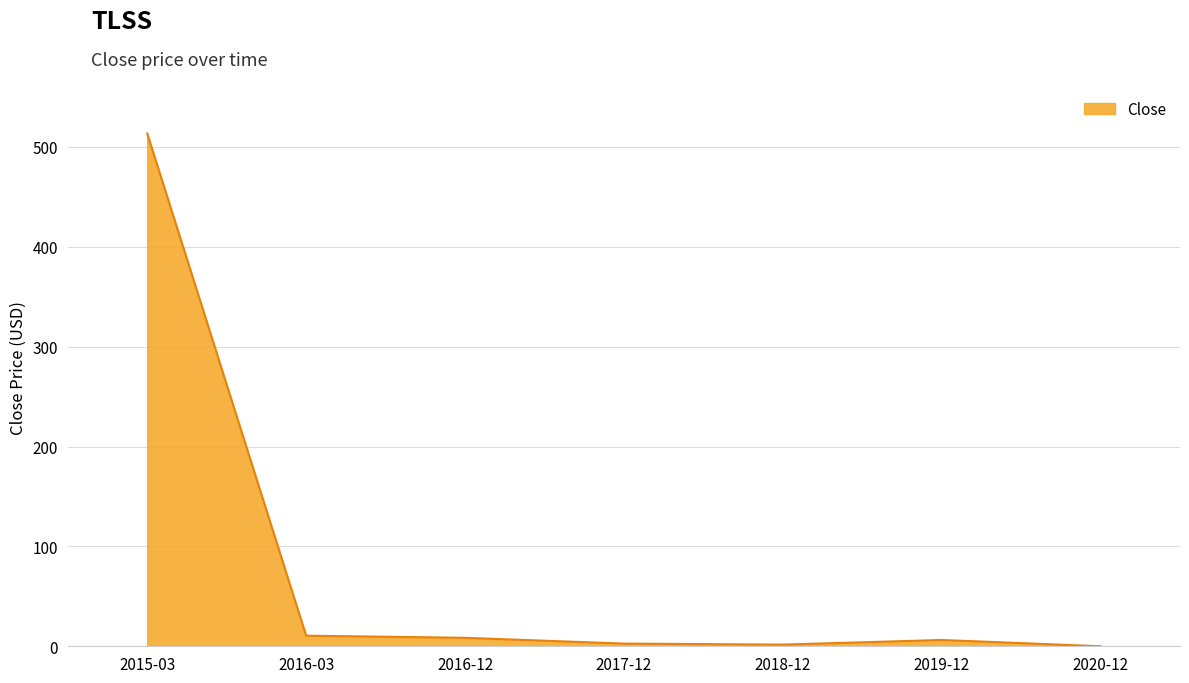

True or false: the data has more than 2 interior local peaks.

False